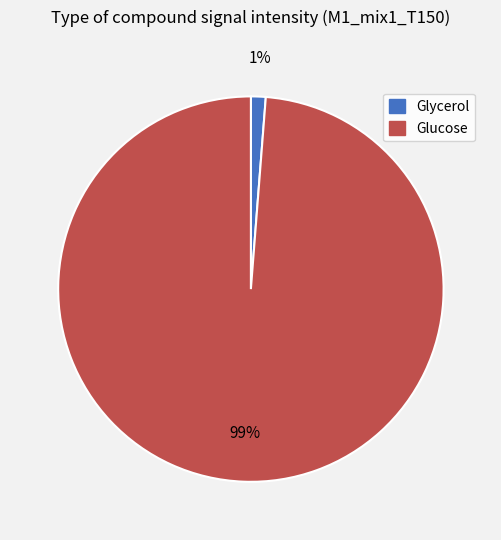

What is the largest slice in the pie chart?

Glucose